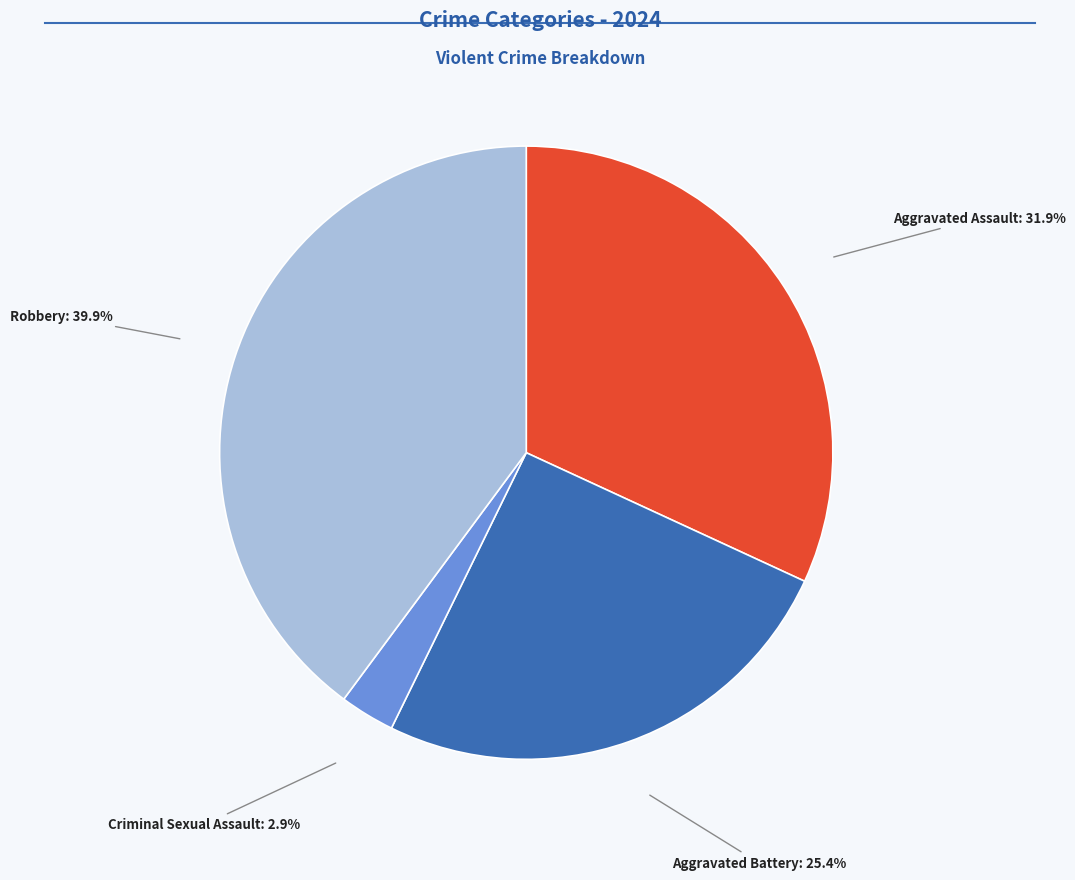

Does any single category account for the majority?

No